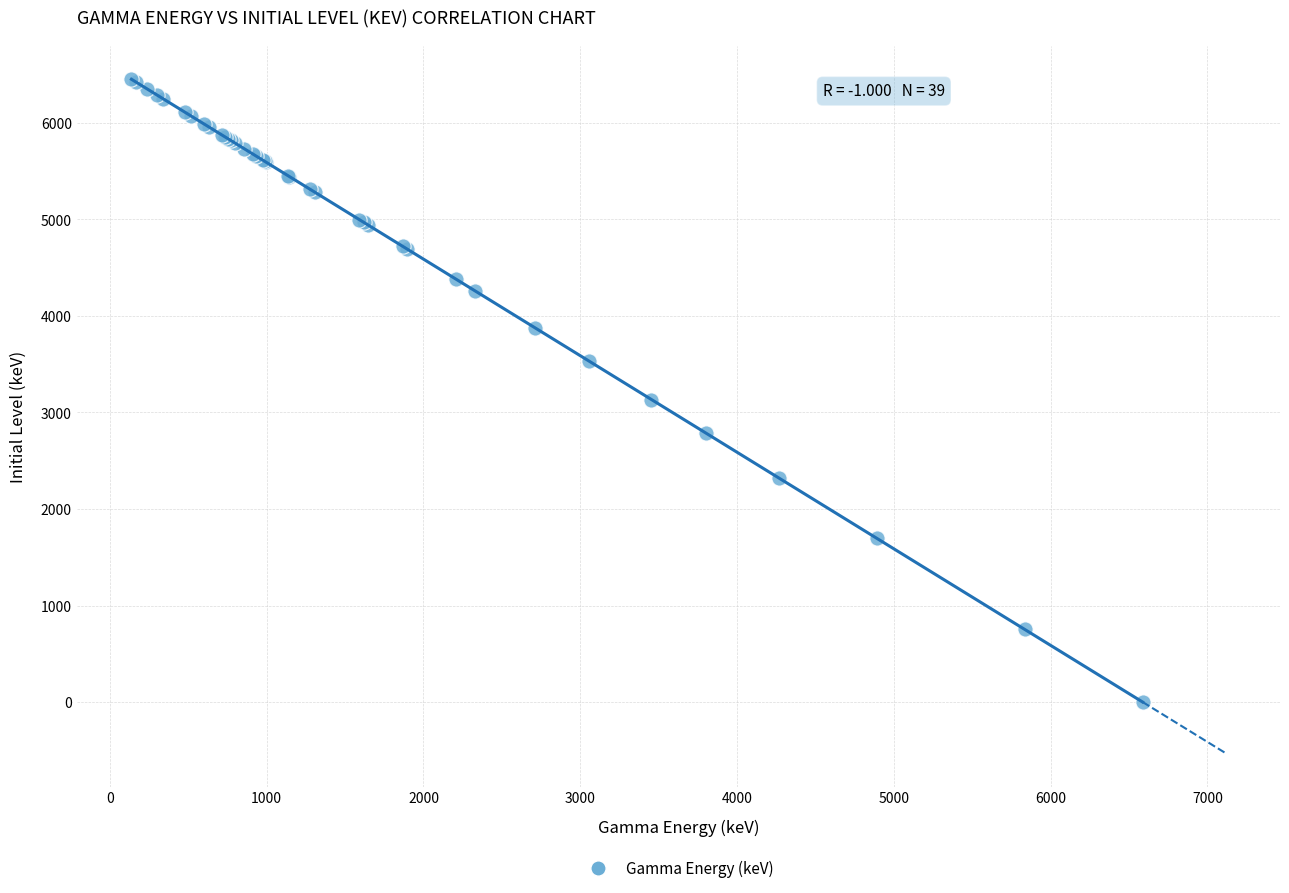

What Y value in the scatter plot is closest to 3225?

3133.1